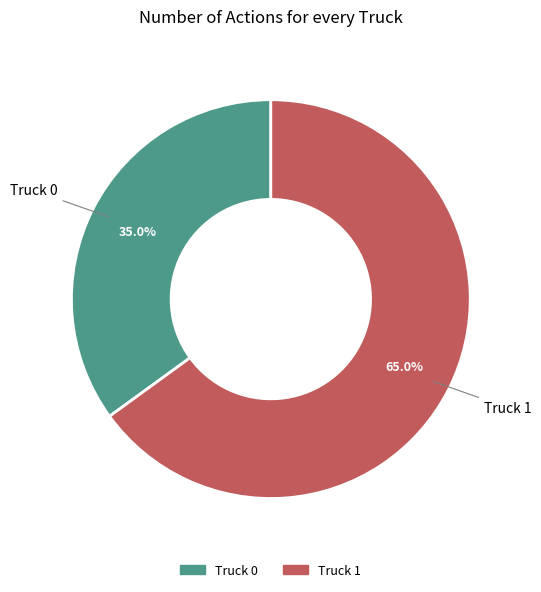

What portion of the pie excludes Truck 1?

35.0%